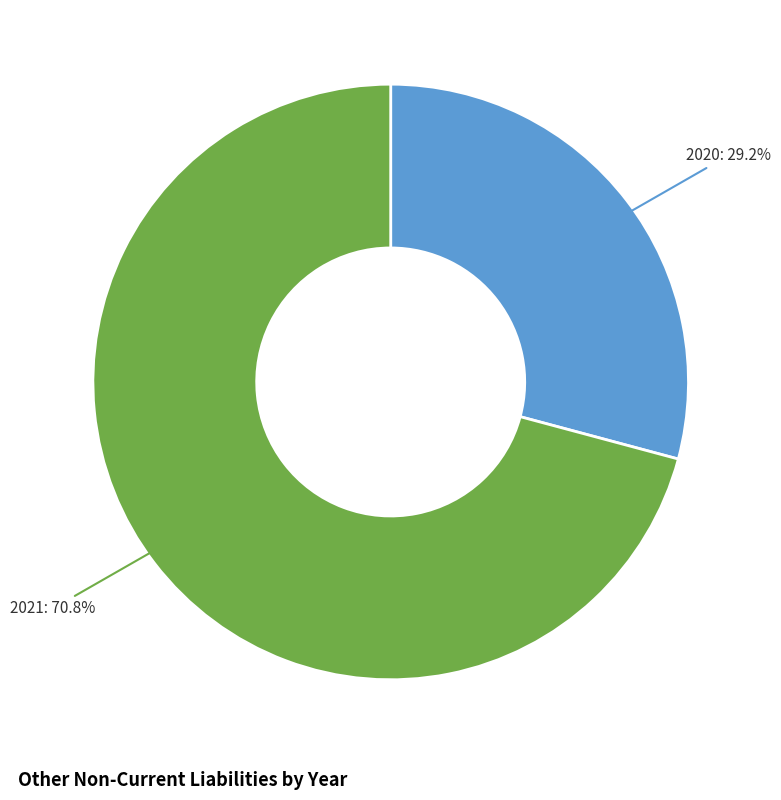

Approximately how many times larger is the value at 2020 compared to 2021?

0.4